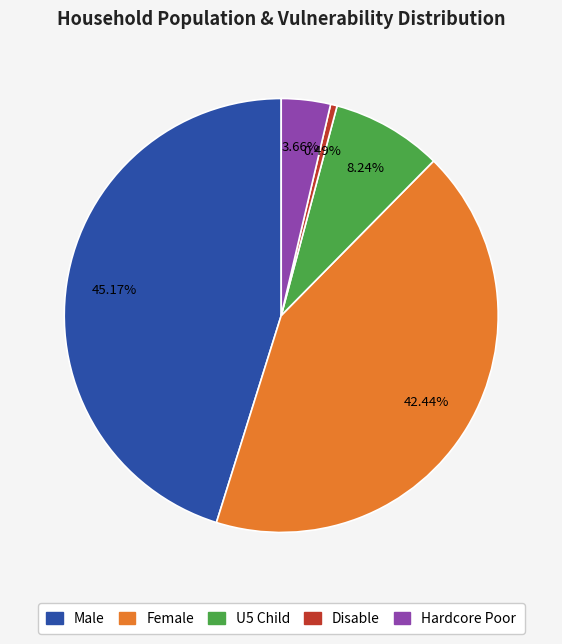

Does Hardcore Poor account for over 50% of the chart?

No